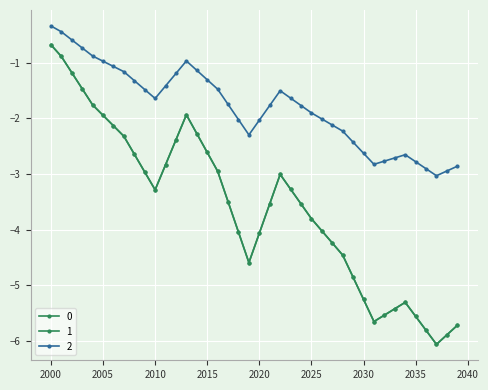

Is this an area chart (filled region under the line)?

No